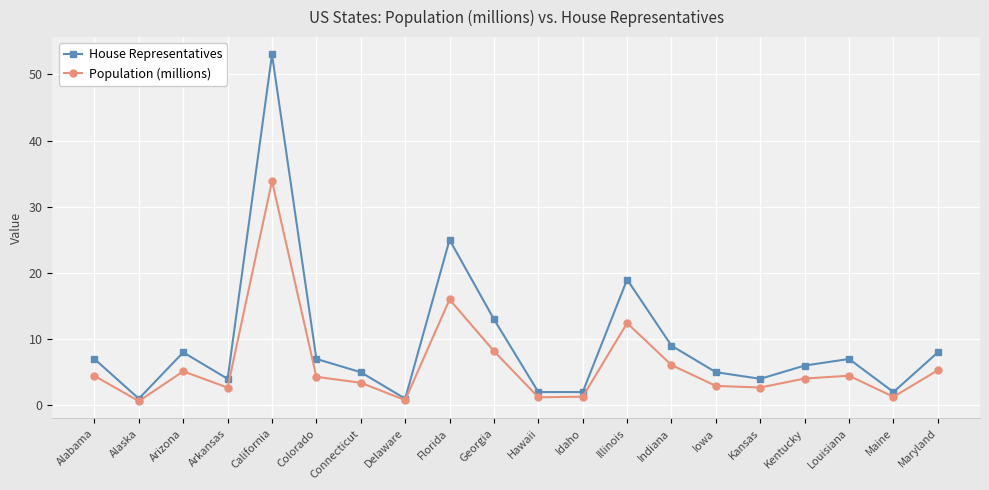

At Arizona, list the series in order from largest to smallest.

House Representatives, Population (millions)